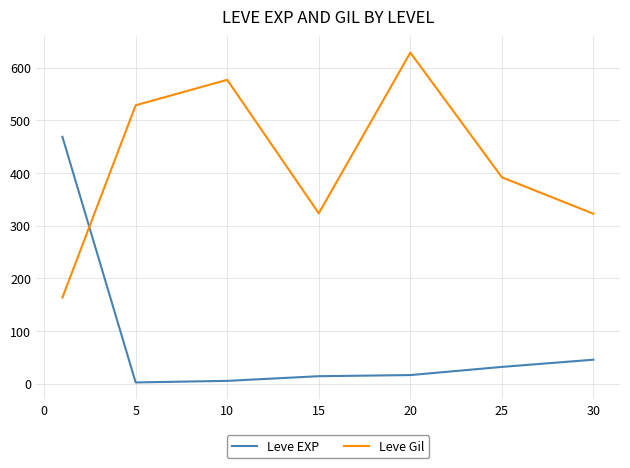

What are all the series names shown in the legend?

Leve EXP, Leve Gil